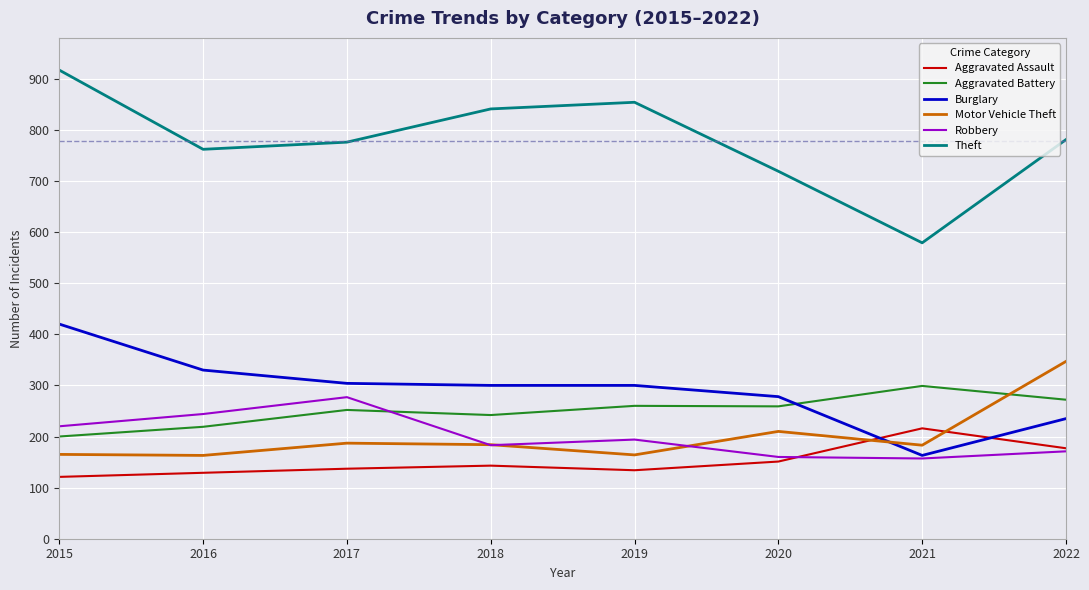

Which category has the lowest value in the Aggravated Assault series?

2015